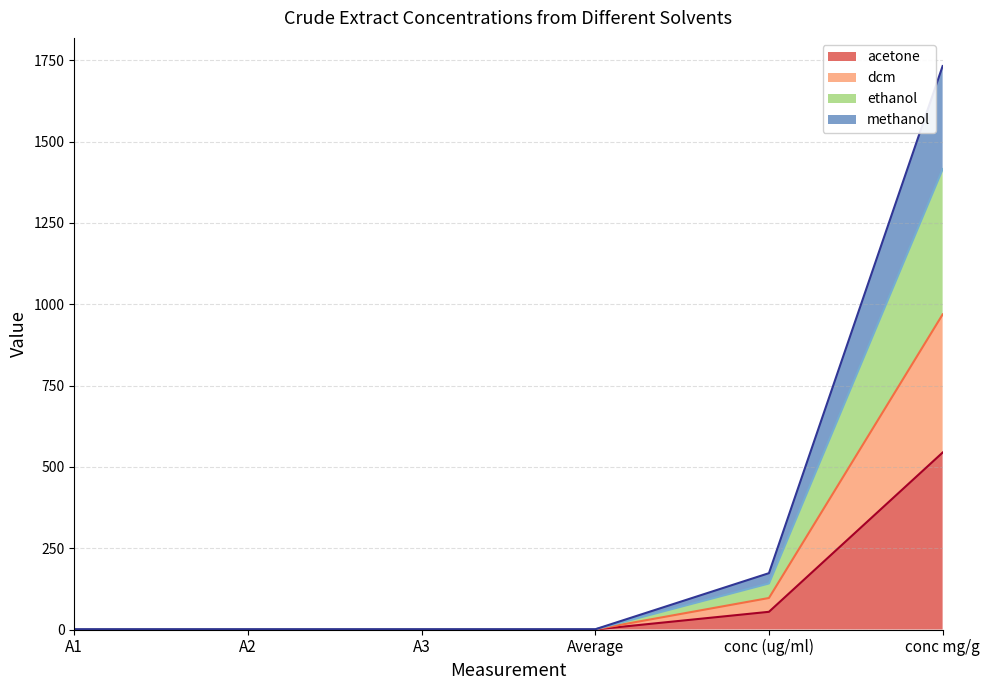

At which category is the sum across all series the highest?

conc mg/g